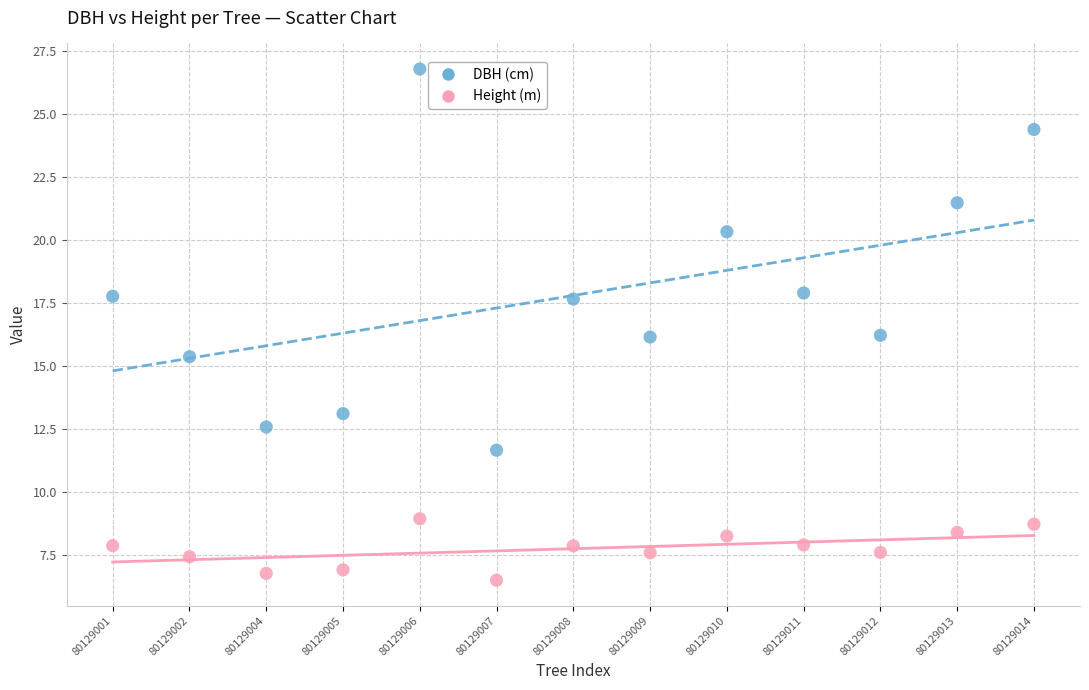

Which series has the widest spread of Y values?

DBH (cm)